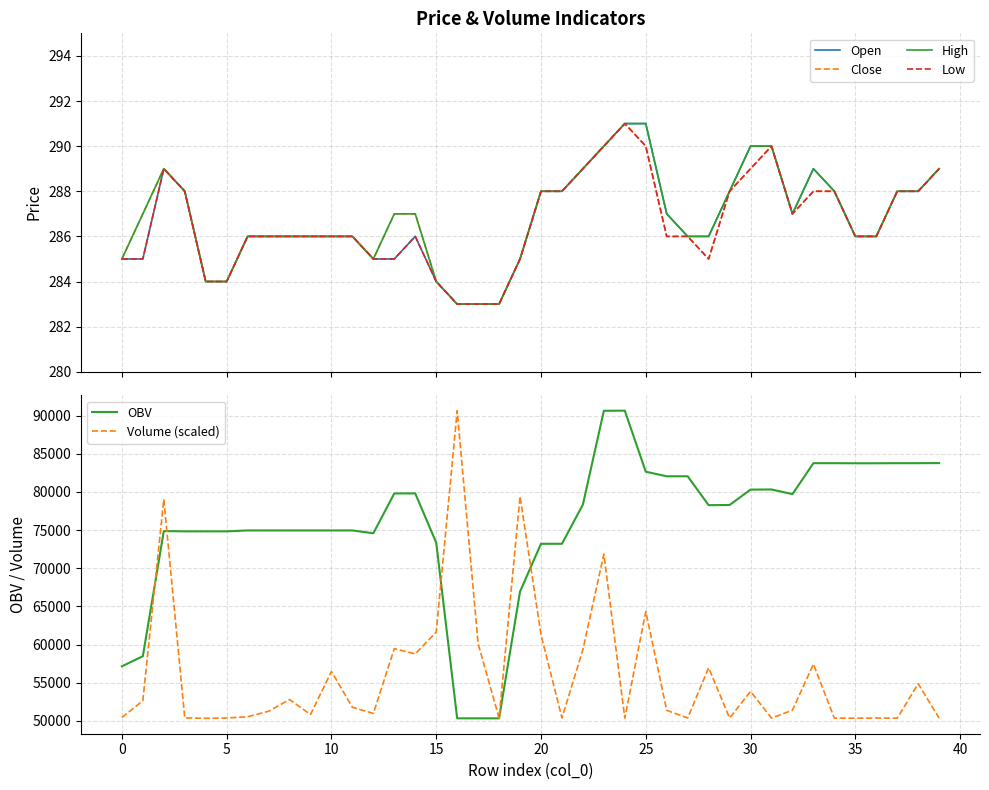

At which label does OBV first exceed 78270?

13